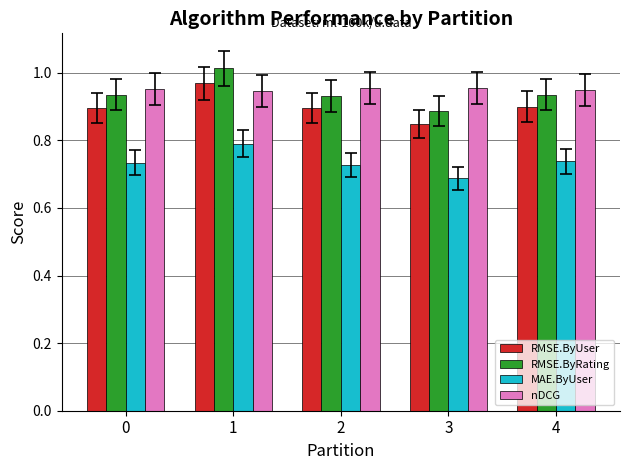

What is the sum of all nDCG values?

4.8